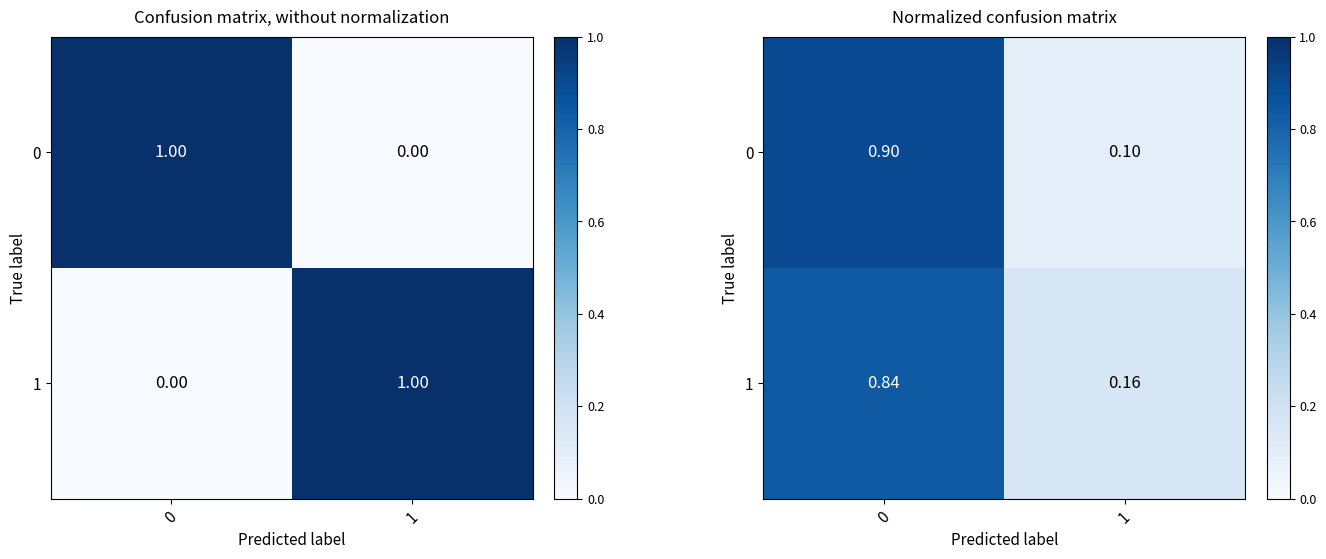

List the labels in order of 0 value, smallest first.

1, 0